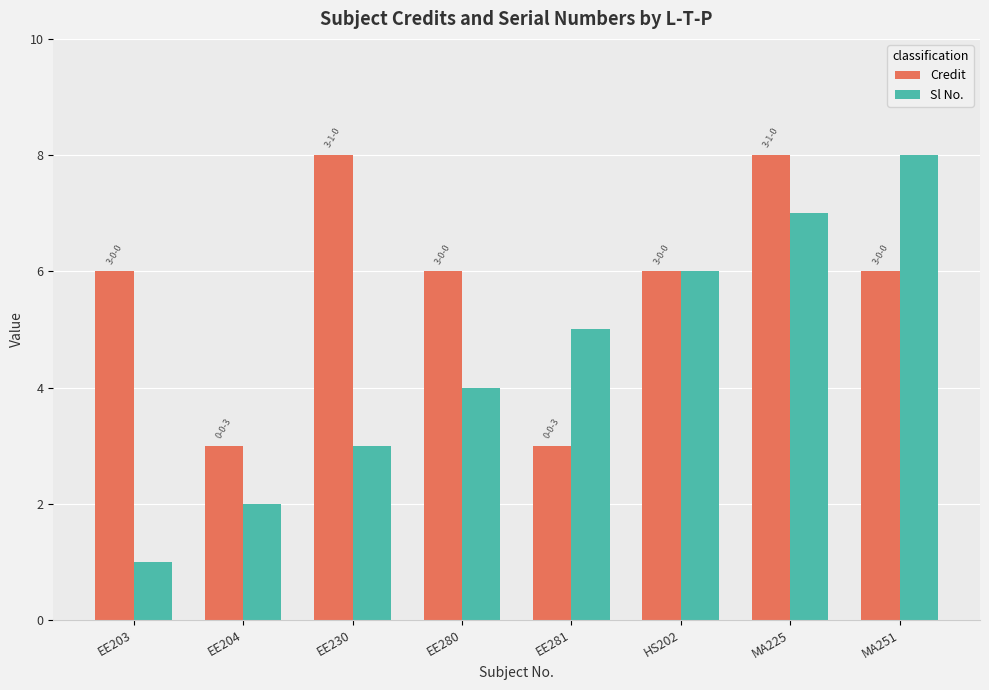

What is the maximum value shown in the chart?

8